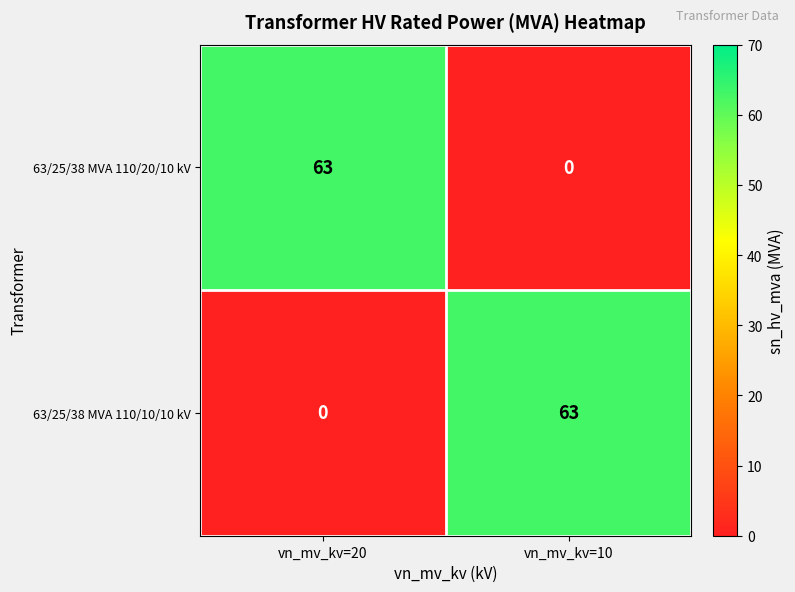

At which label does 63/25/38 MVA 110/20/10 kV reach its peak?

vn_mv_kv=20